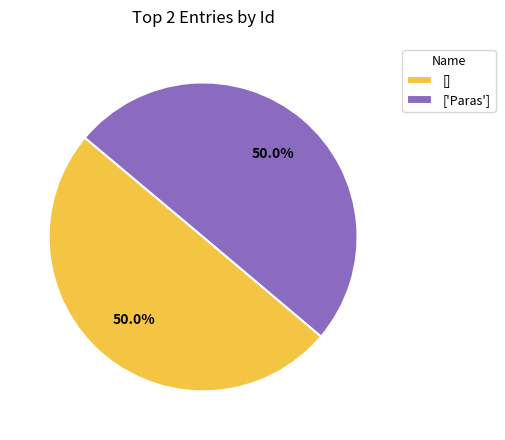

What is the ratio of the value at ['Paras'] to the value at []?

1.0